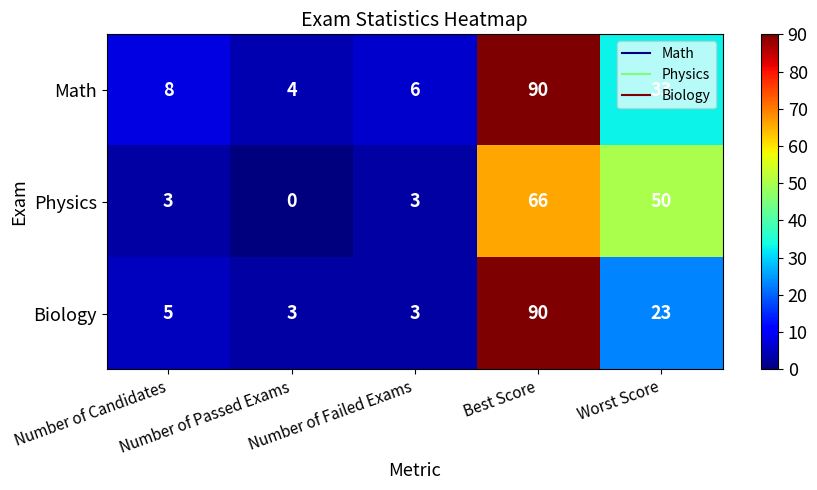

Which series has the largest range (max minus min)?

Biology